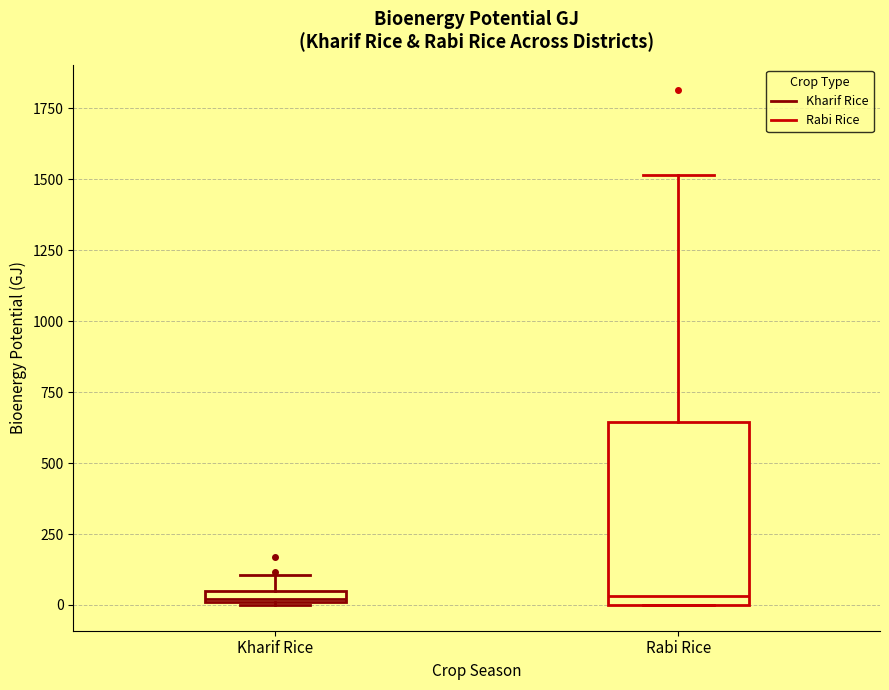

Which box is the tallest, from its lower edge to its upper edge?

Rabi Rice